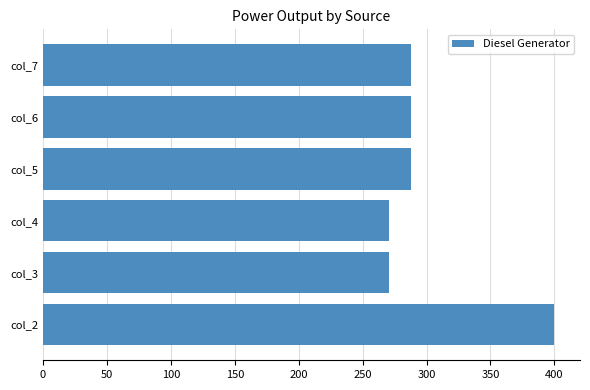

What is the minimum value shown in the chart?

271